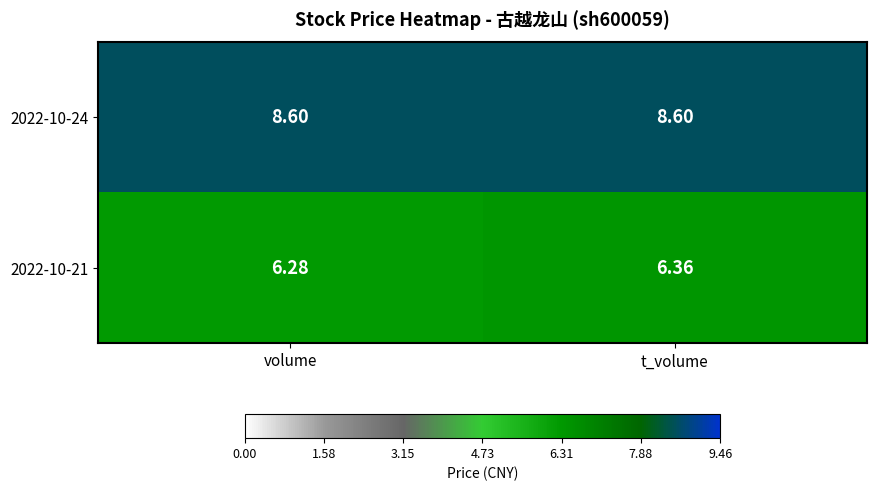

Is the value of 2022-10-24 at t_volume greater than the value of 2022-10-21 at volume?

Yes